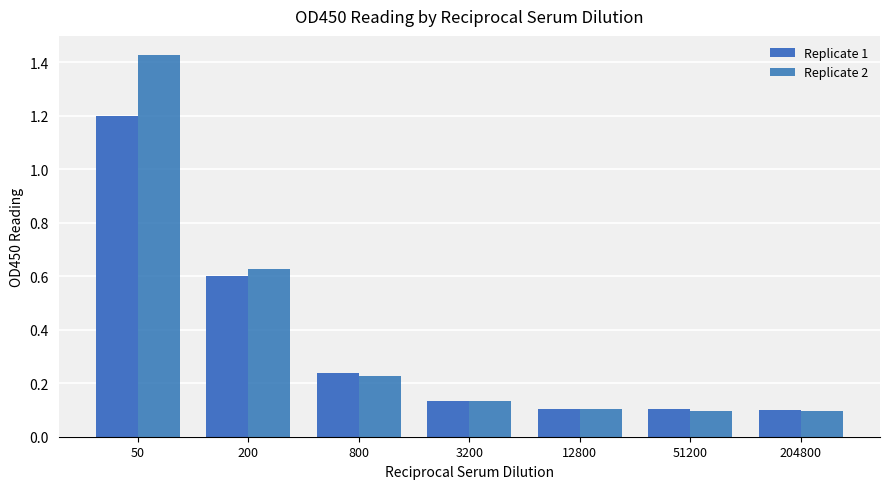

At how many categories does at least one series exceed 1?

1